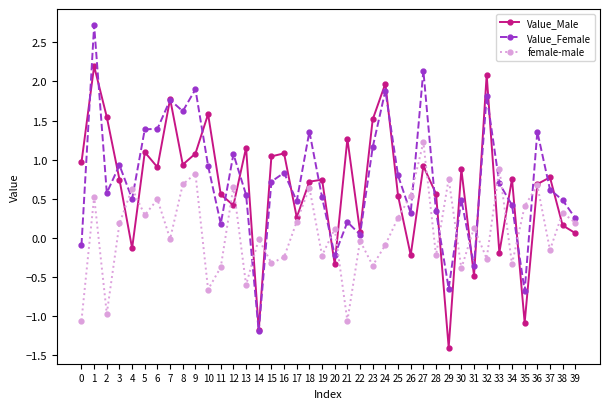

Is it true that female-male equals -1.8 at 0?

False